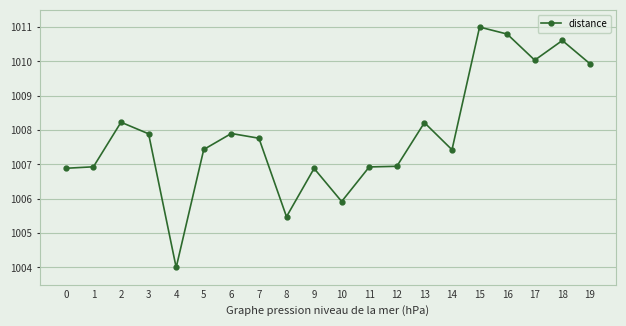

Reading left to right, what are all the values shown in this chart?

0=1006.9	1=1006.9	2=1008.2	3=1007.9	4=1004.0	5=1007.4	6=1007.9	7=1007.8	8=1005.5	9=1006.9	10=1005.9	11=1006.9	12=1006.9	13=1008.2	14=1007.4	15=1011.0	16=1010.8	17=1010.0	18=1010.6	19=1009.9